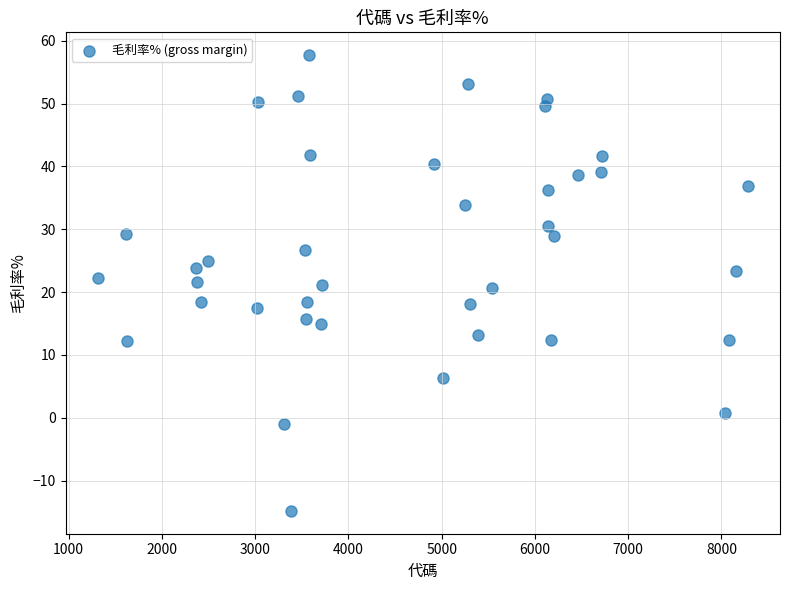

What is the range of X values (max minus min)?

6963.0